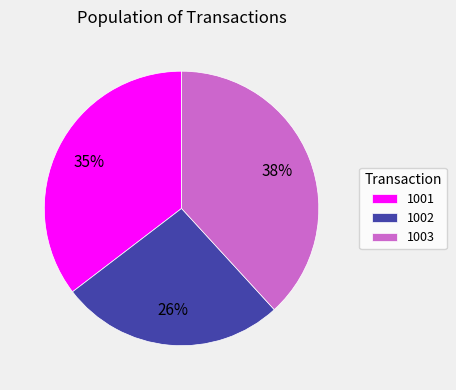

What percentage is the 1003 slice, to the nearest percent?

38%